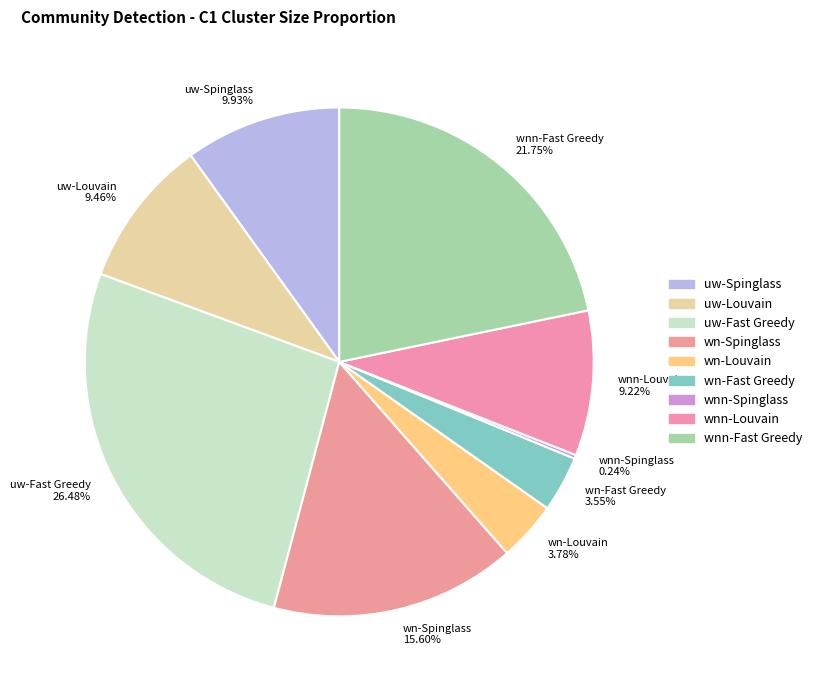

Approximately how many times larger is the value at uw-Spinglass 9.93% compared to wn-Fast Greedy 3.55%?

2.8